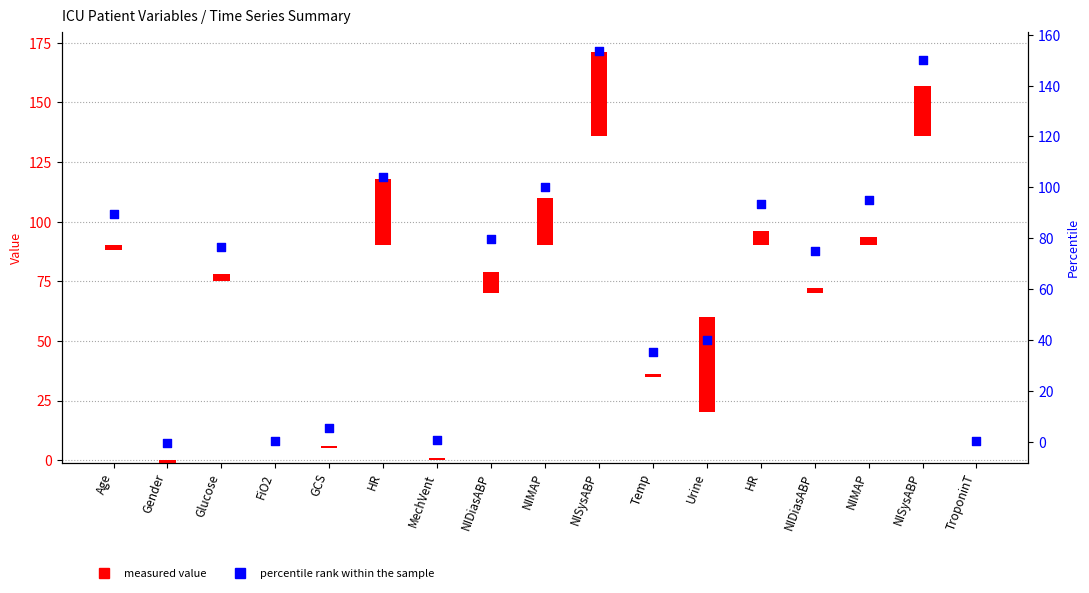

Which series contains the highest Y value?

percentile rank within the sample